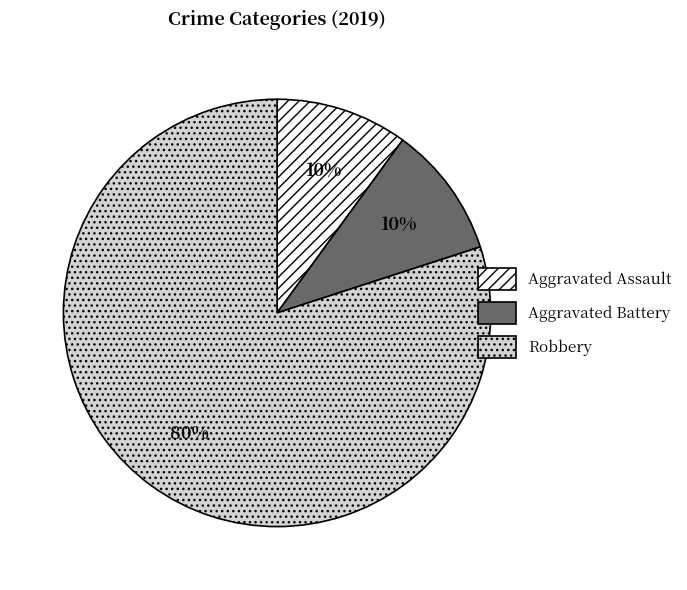

Does any single category account for the majority?

Yes